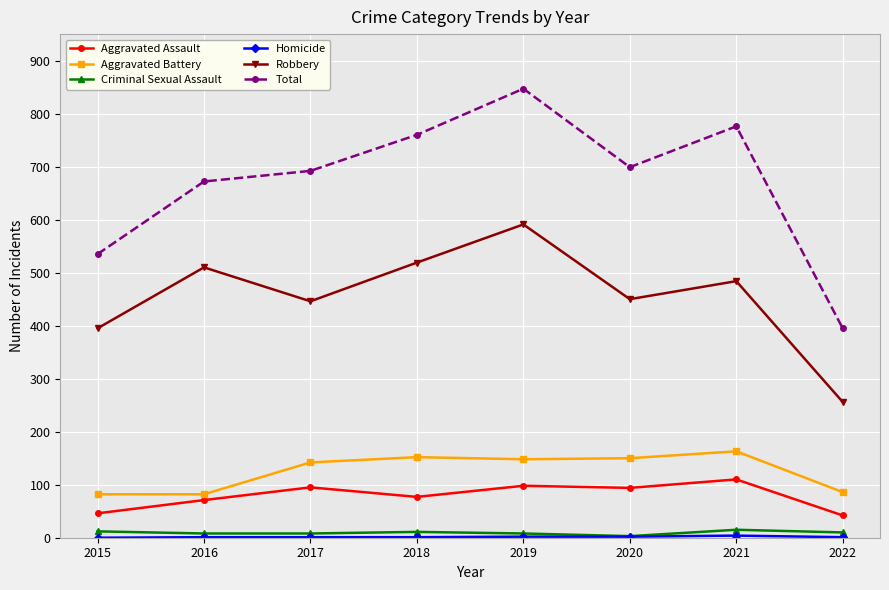

Between 2017 and 2022, which series saw the biggest shift?

Total